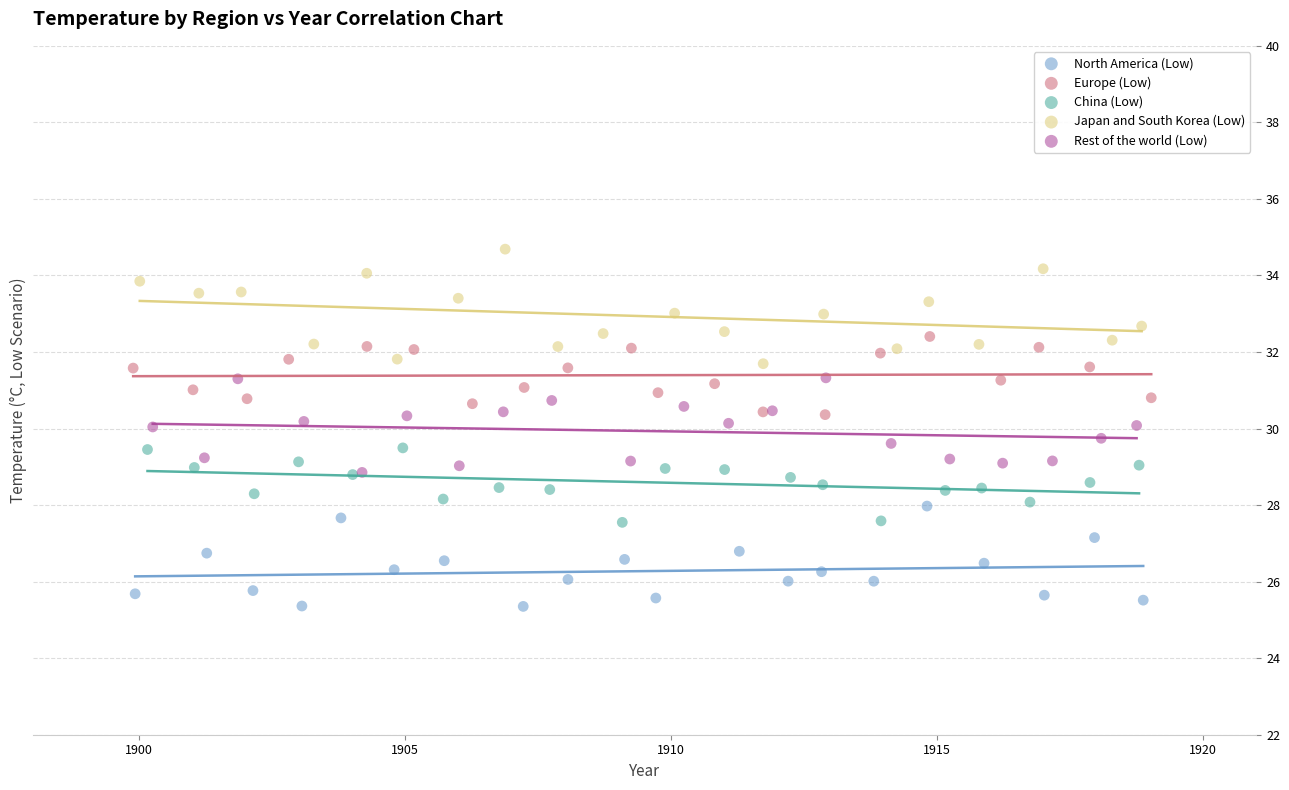

Which series contains the lowest Y value?

North America (Low)